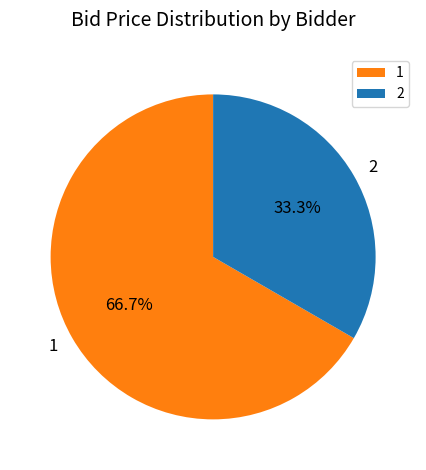

What percentage is the 1 slice, to the nearest percent?

67%